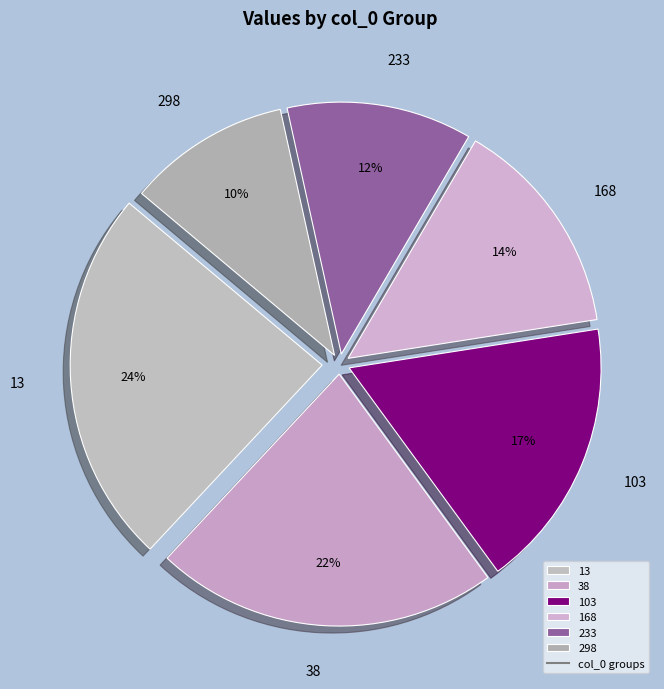

Does any single category account for the majority?

No